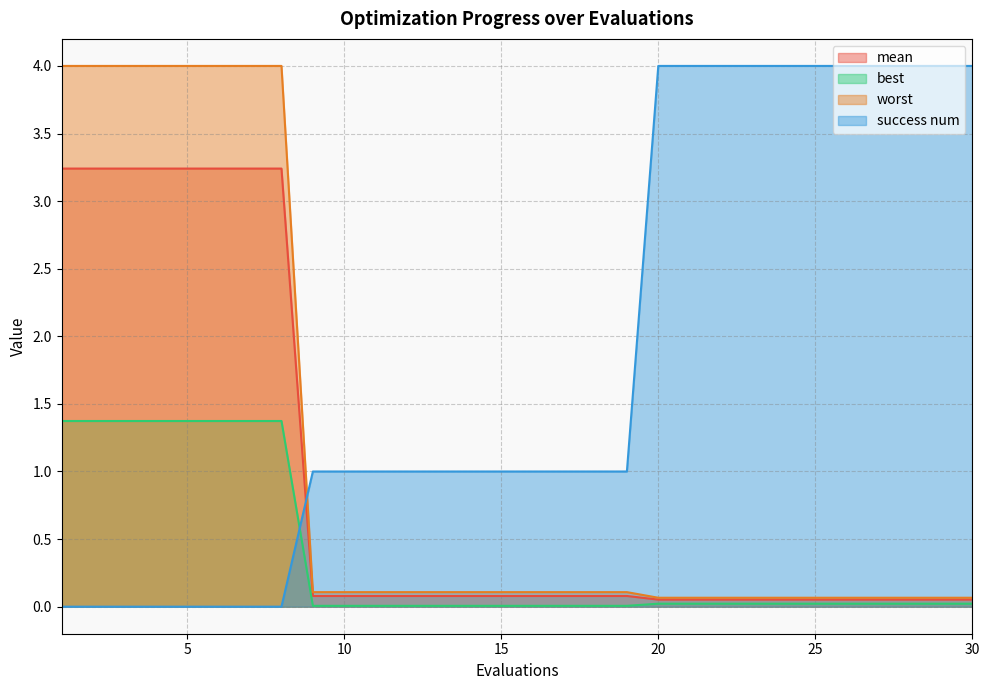

How many lines are shown in the chart?

4